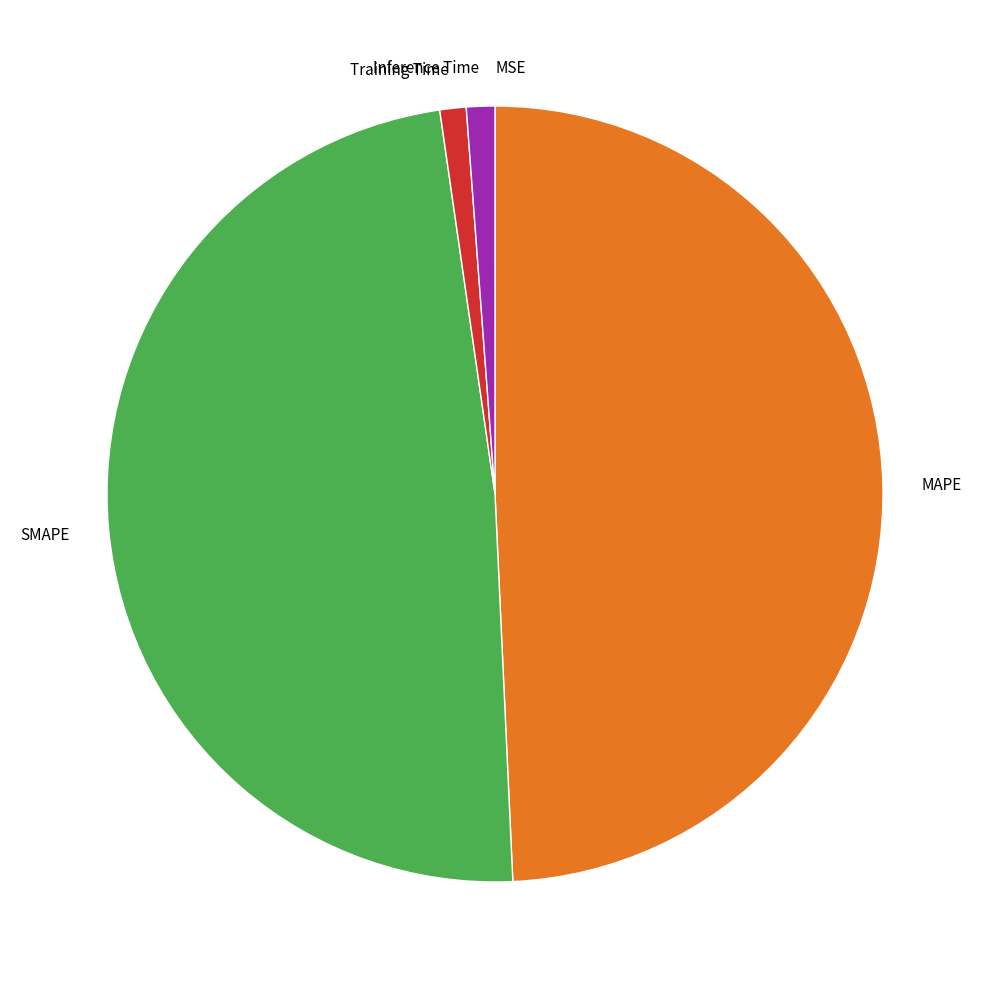

Which slice is the largest?

MAPE